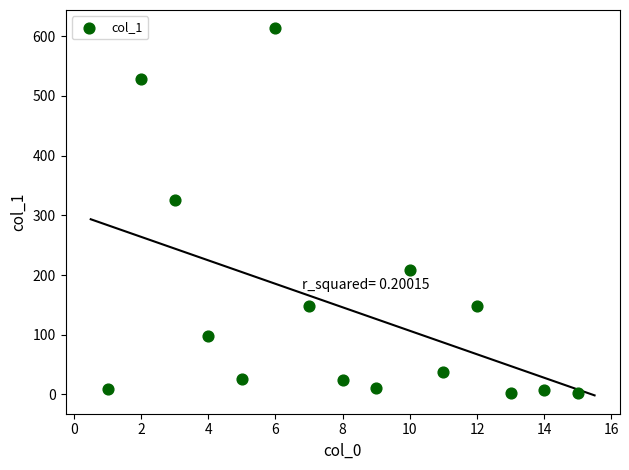

What is the range of X values (max minus min)?

14.0